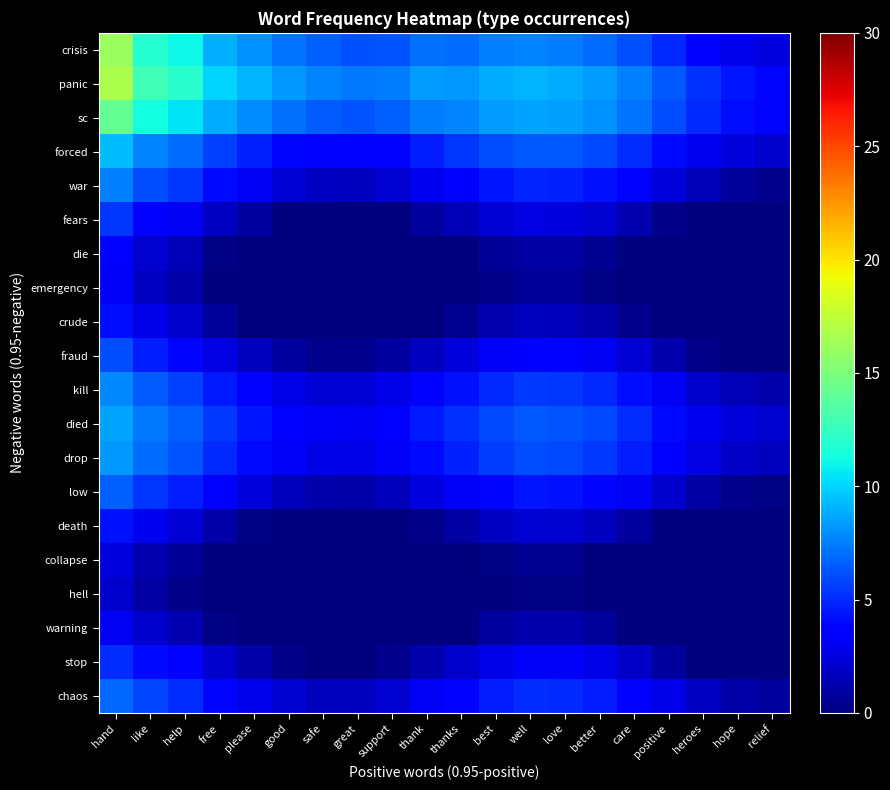

At which category is the sum across all series the highest?

hand